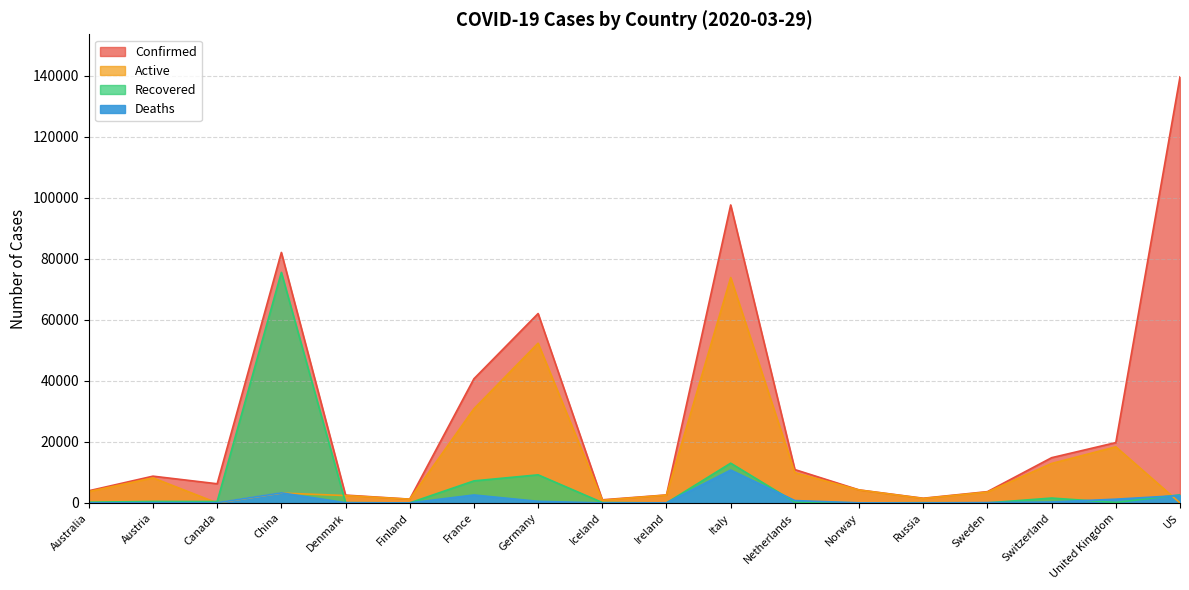

Rank the series by their average value, from lowest to highest.

Deaths, Recovered, Active, Confirmed